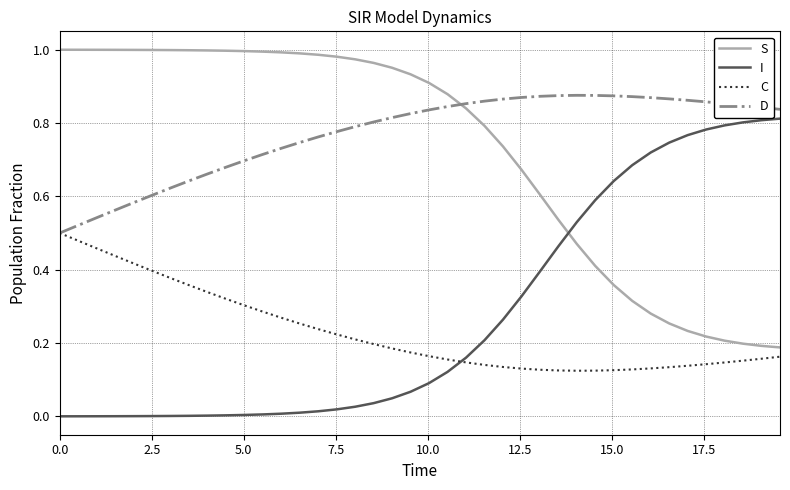

After their last crossing, which series has the higher values: S or I?

I